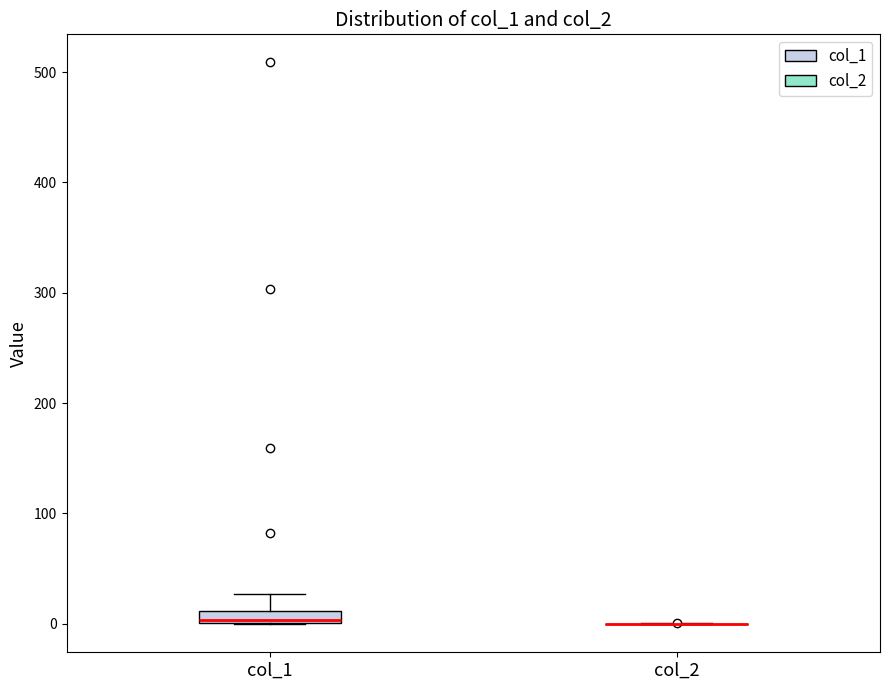

Comparing the boxes themselves (not the whiskers), which one is the tallest?

col_1